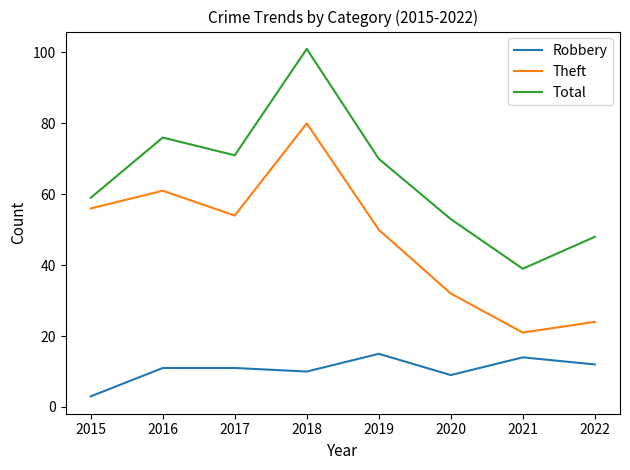

At which category does Total reach its first local peak?

2016